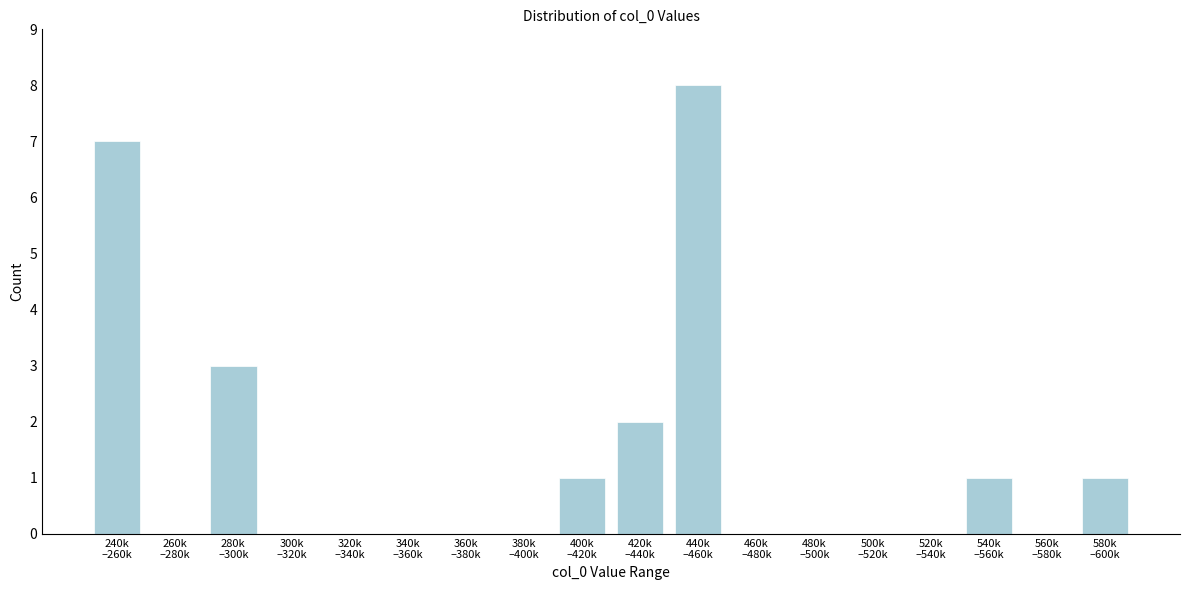

What is the greatest value displayed?

8